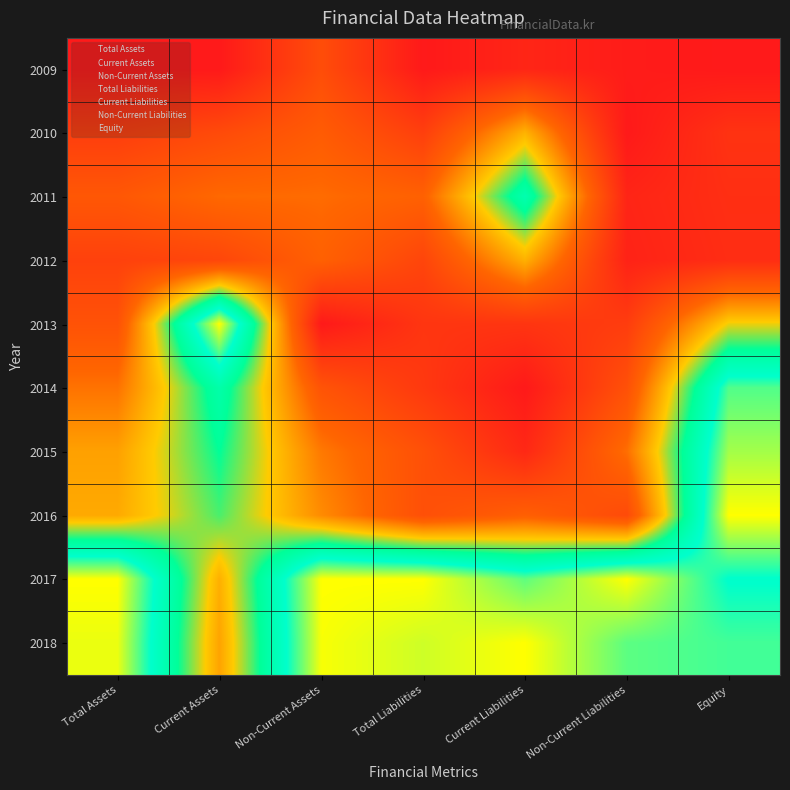

What is the total value across all series at Current Assets?

4.5